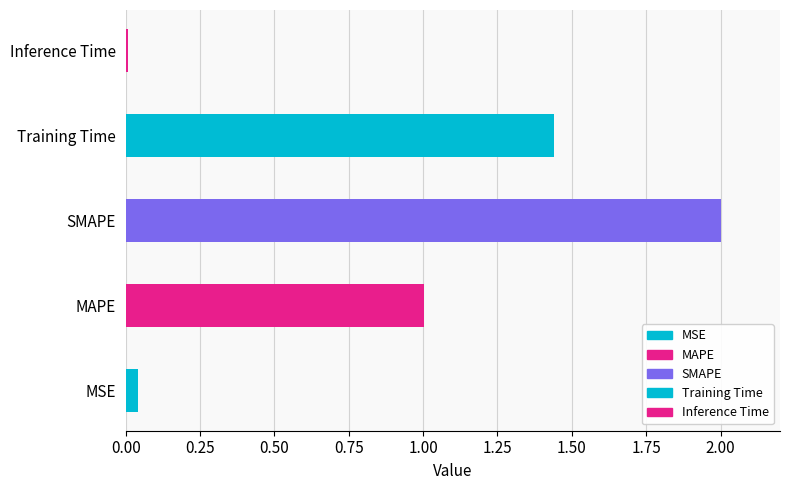

Rank the categories by value from highest to lowest.

SMAPE, Training Time, MAPE, MSE, Inference Time